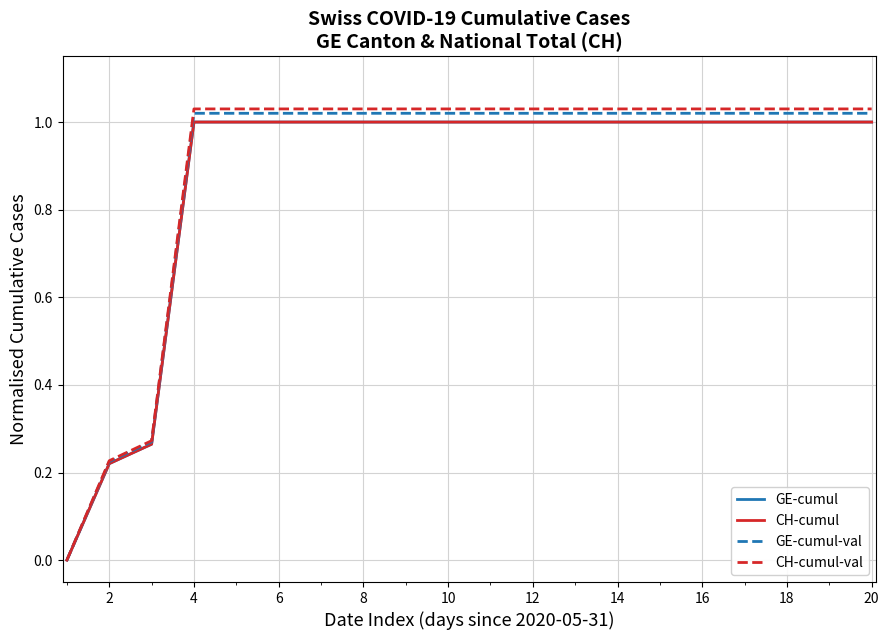

True or false: CH-cumul-val and CH-cumul intersect in this chart.

False